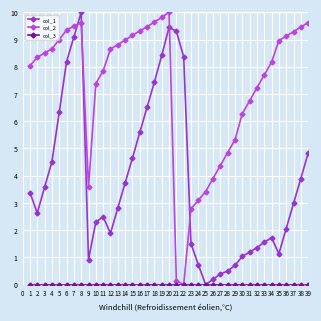

What is the value of the col_1 point at the 22nd from the left?

8.4